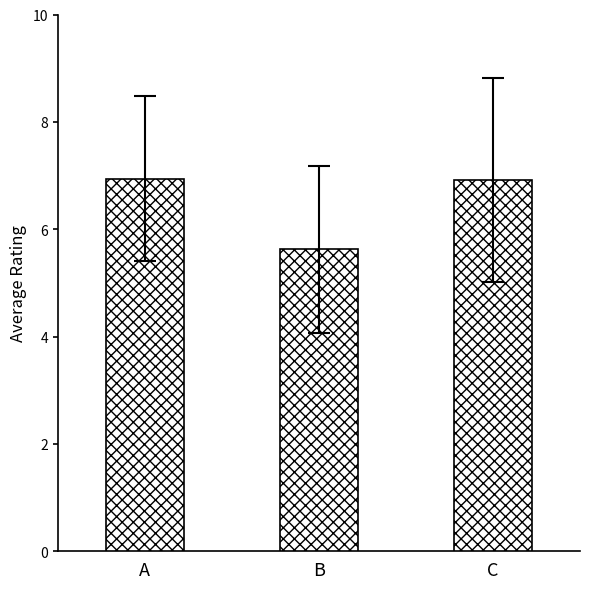

Reading left to right, transcribe all the data shown in this chart.

6.9	5.6	6.9